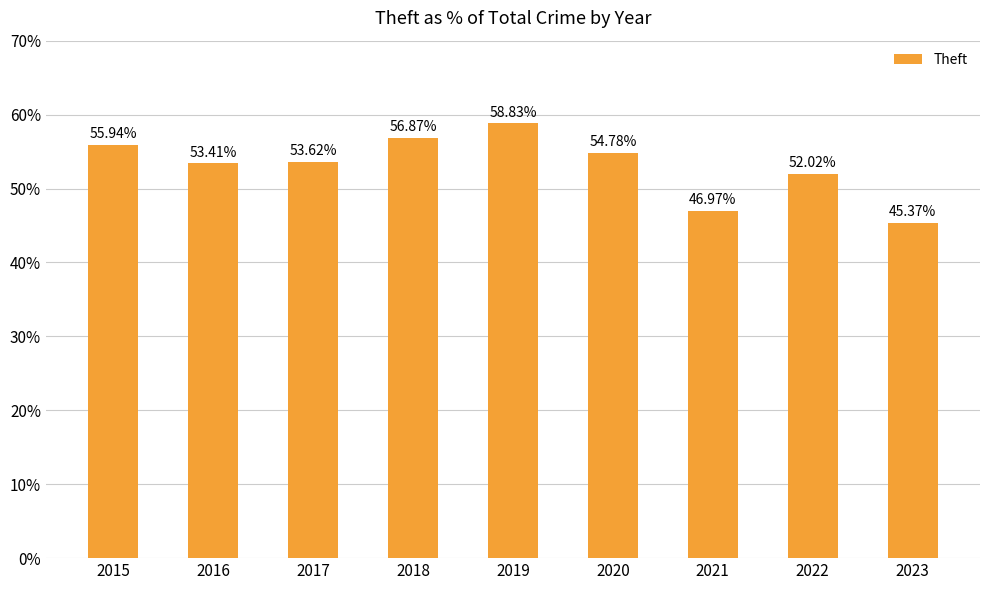

Reading right to left, transcribe all the data shown in this chart.

2023=45.4	2022=52.0	2021=47.0	2020=54.8	2019=58.8	2018=56.9	2017=53.6	2016=53.4	2015=55.9